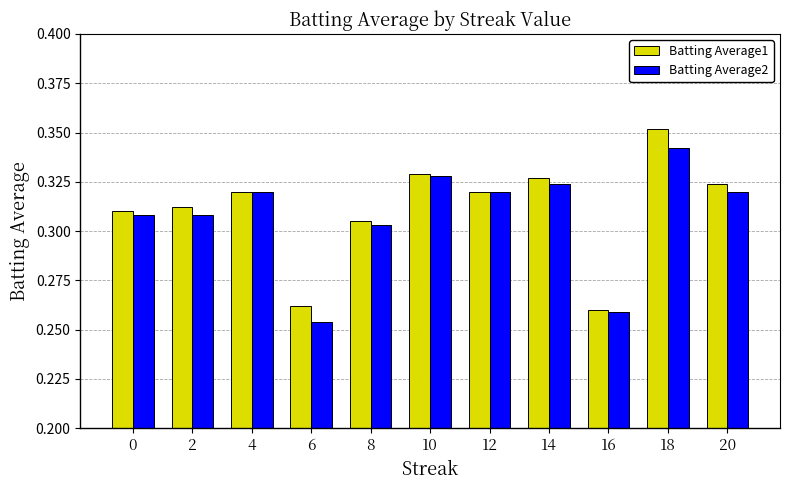

Is the value of Batting Average2 at 18 greater than the value of Batting Average1 at 6?

Yes